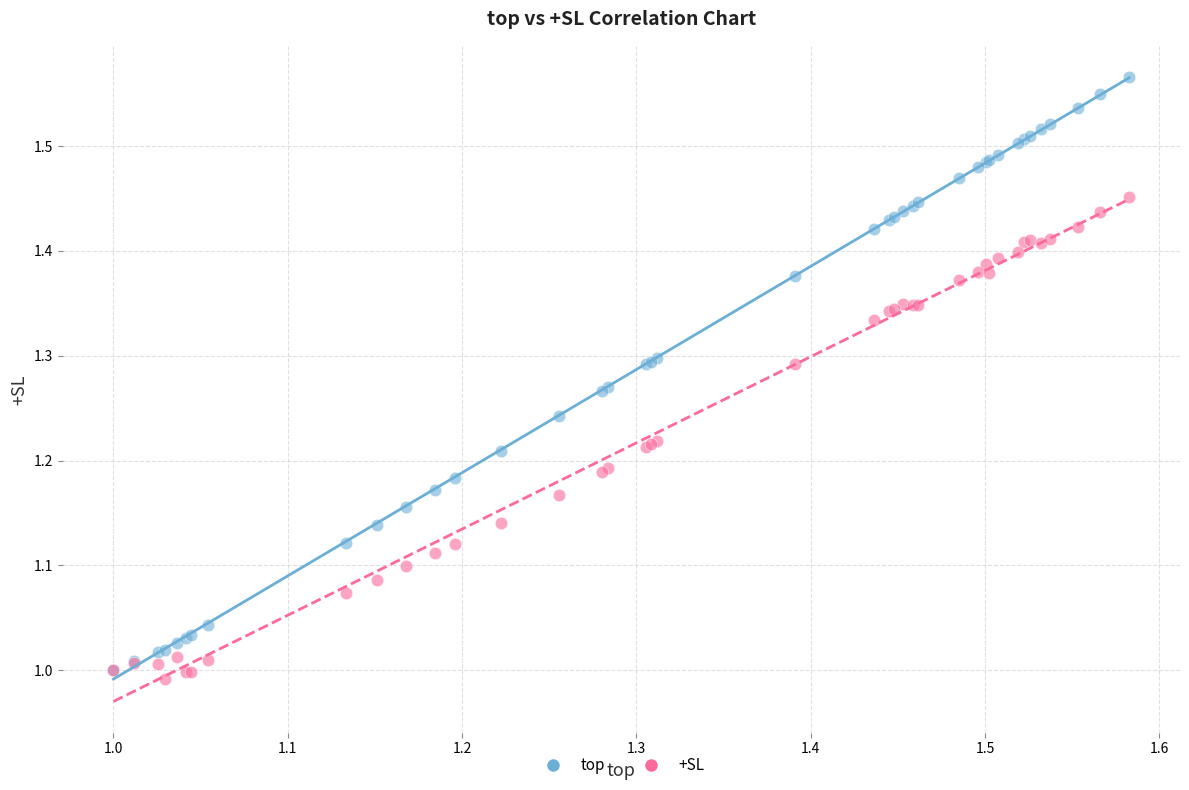

Which series has the widest spread of Y values?

top